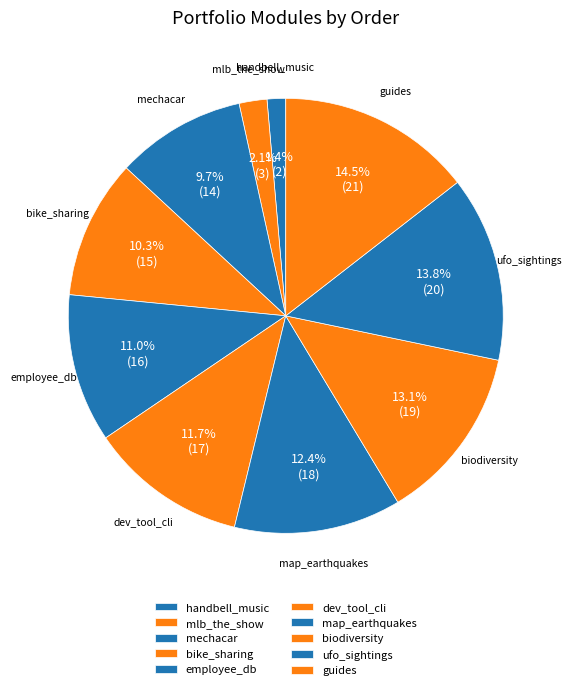

What percentage is the handbell_music slice, to the nearest percent?

1%